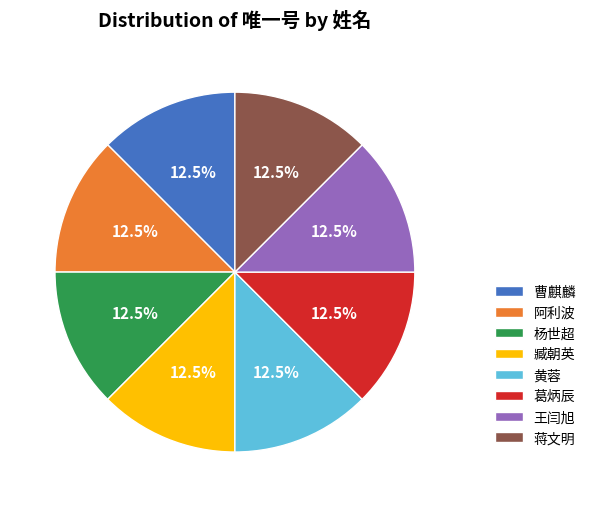

How many slices are in this pie chart?

8